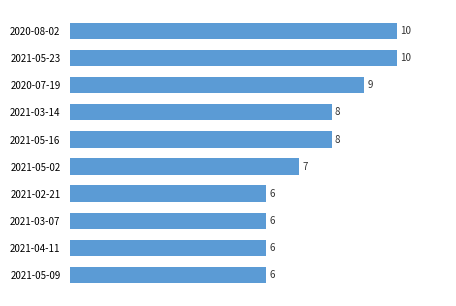

Approximately how many times larger is the value at 2020-08-02 compared to 2020-07-19?

1.1